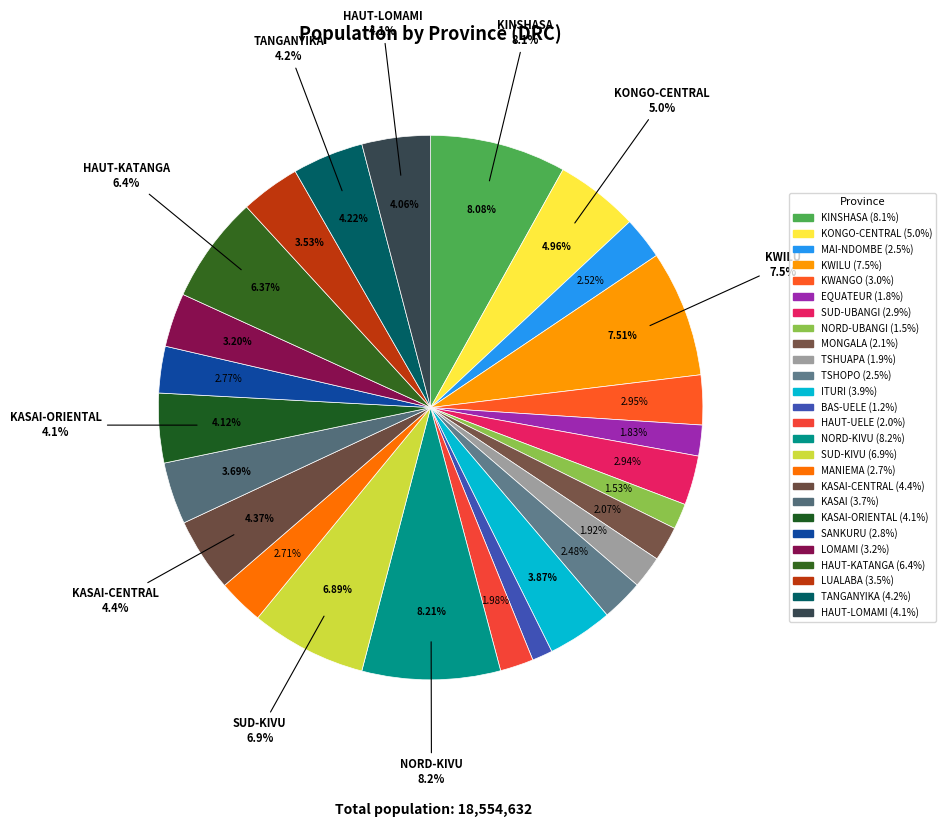

To the nearest percent, what is the combined percentage of SANKURU and MONGALA?

5%